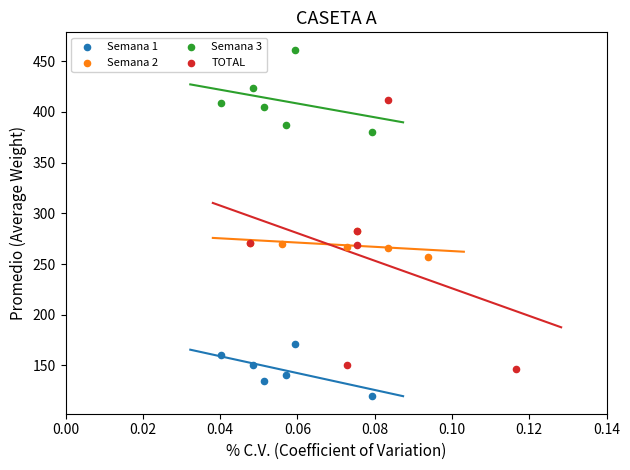

Which series reaches the minimum Y coordinate?

Semana 1